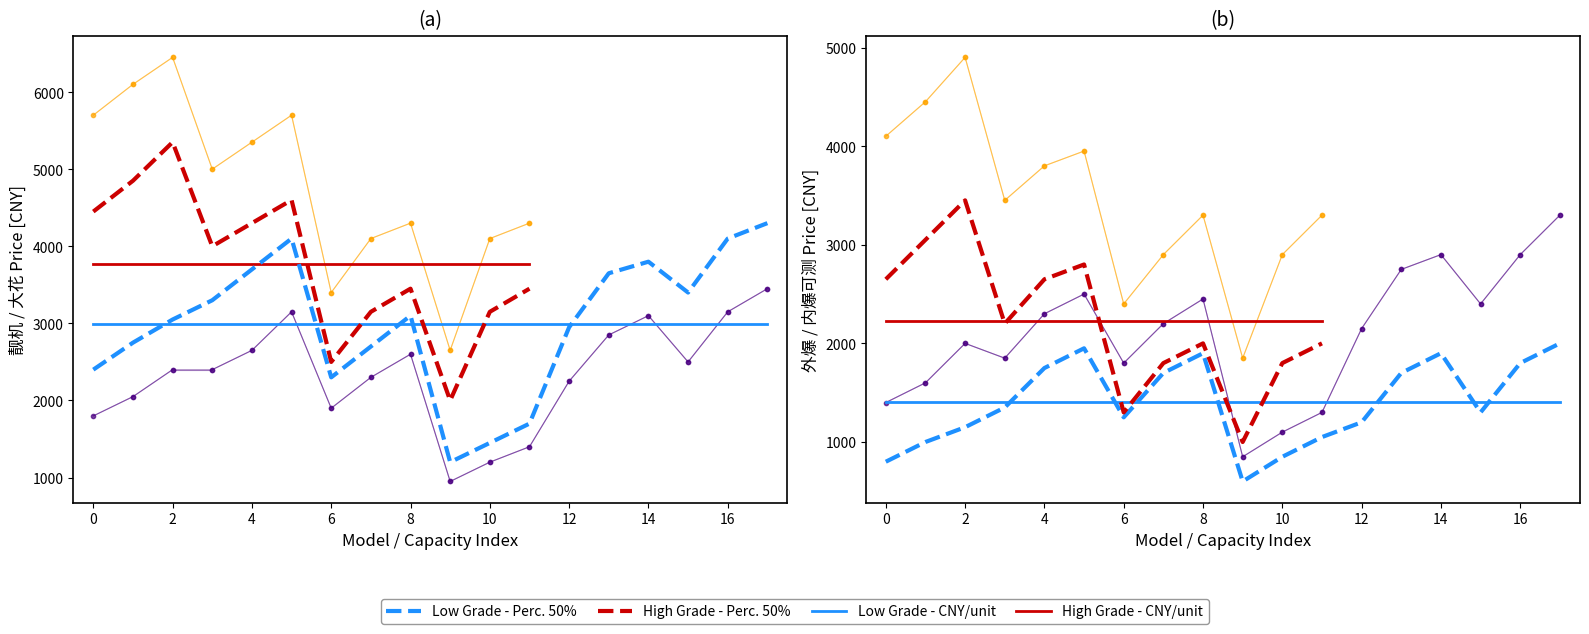

Reading left to right, extract all data points from this chart.

靓机: 2400	2750	3050	3300	3700	4100	2300	2700	3100	1200	1450	1700	2950	3650	3800	3400	4100	4300
大花: 1800	2050	2400	2400	2650	3150	1900	2300	2600	950	1200	1400	2250	2850	3100	2500	3150	3450
外爆: 1400	1600	2000	1850	2300	2500	1800	2200	2450	850	1100	1300	2150	2750	2900	2400	2900	3300
内爆可测: 800	1000	1150	1350	1750	1950	1250	1700	1900	600	850	1050	1200	1700	1900	1300	1800	2000